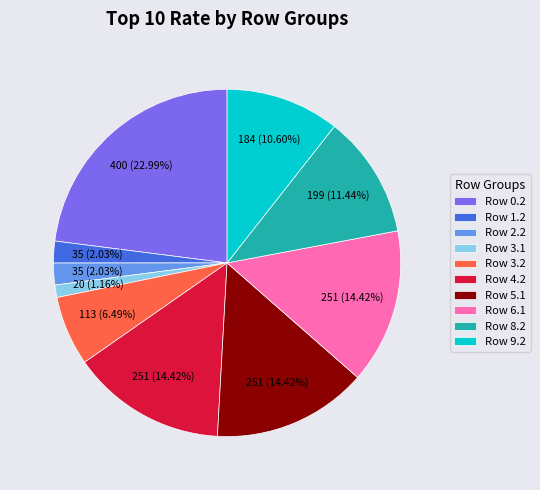

Is there a majority slice in this chart?

No